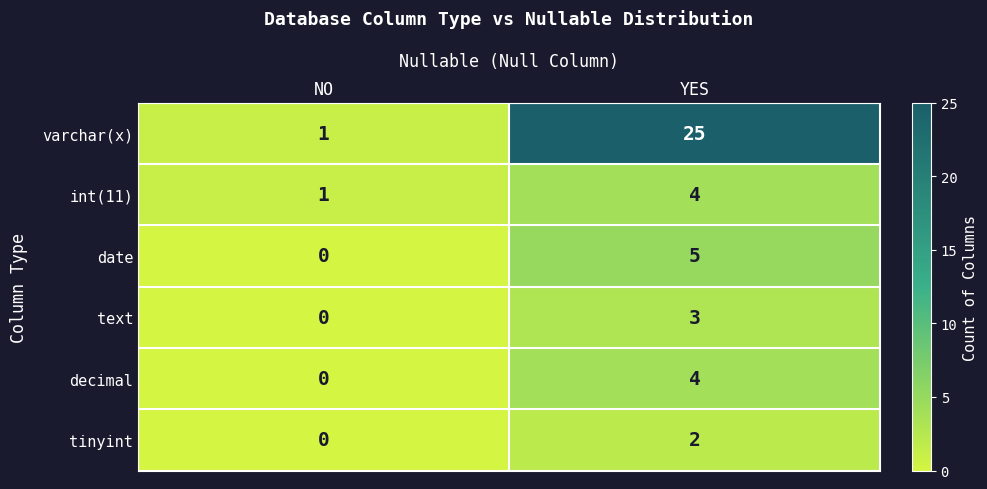

What is the difference between the maximum and minimum values in the varchar(x) series?

24